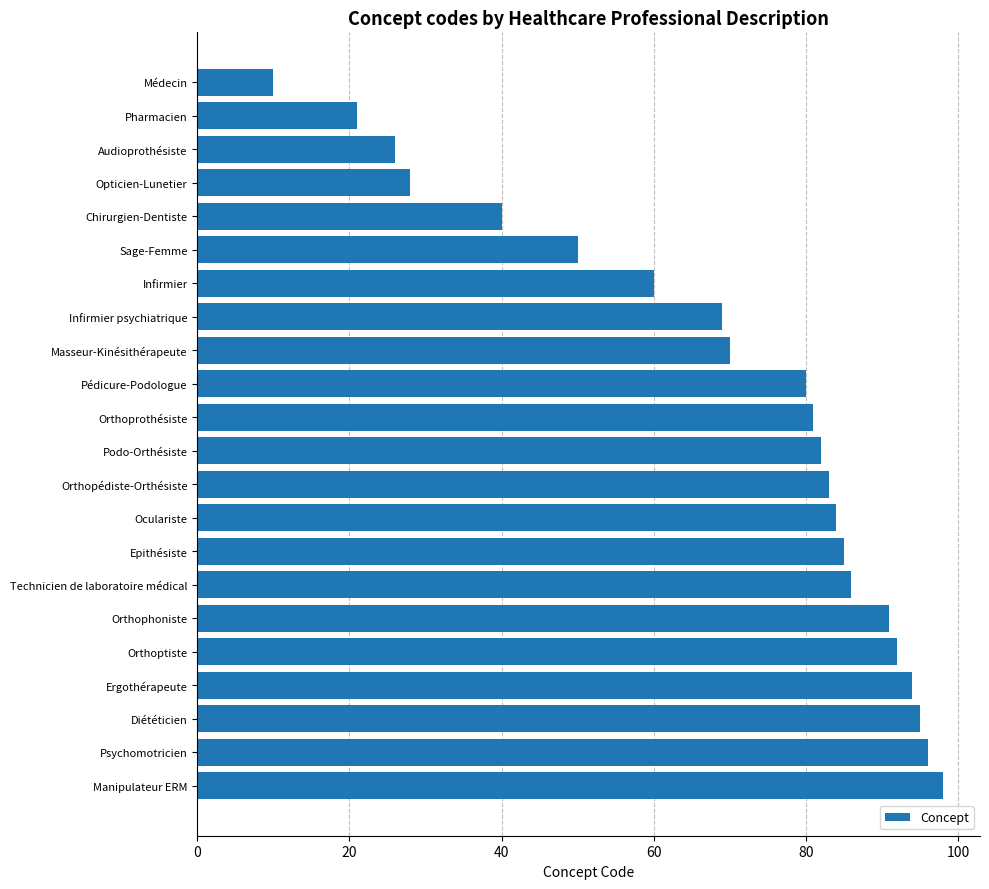

What position from the top is Chirurgien-Dentiste?

5